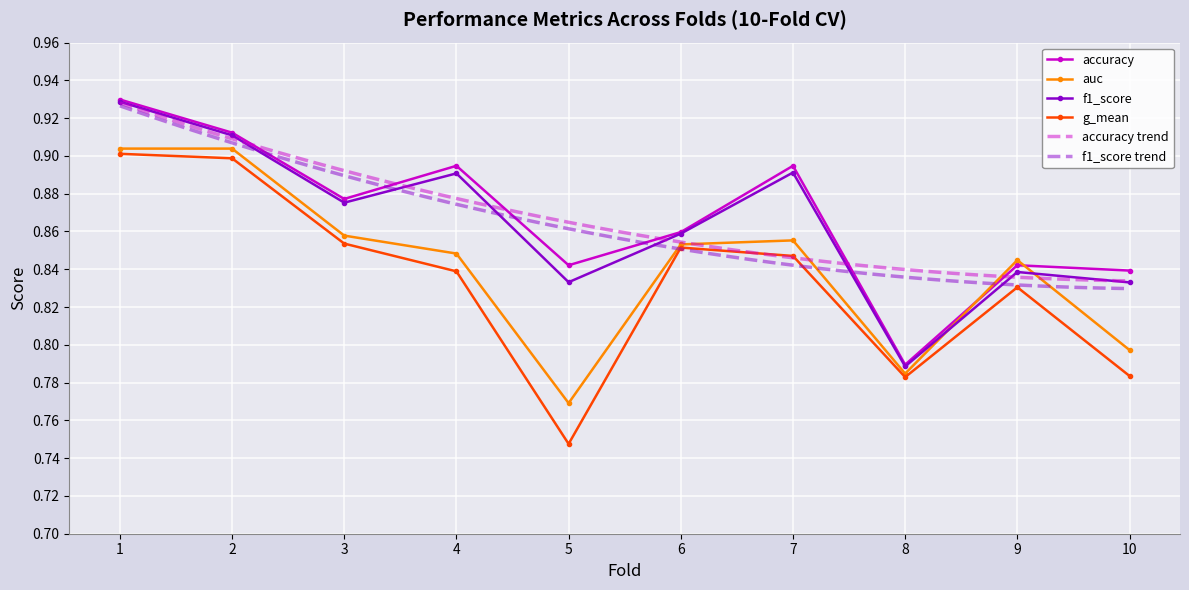

Read the g_mean value at 6.

0.9